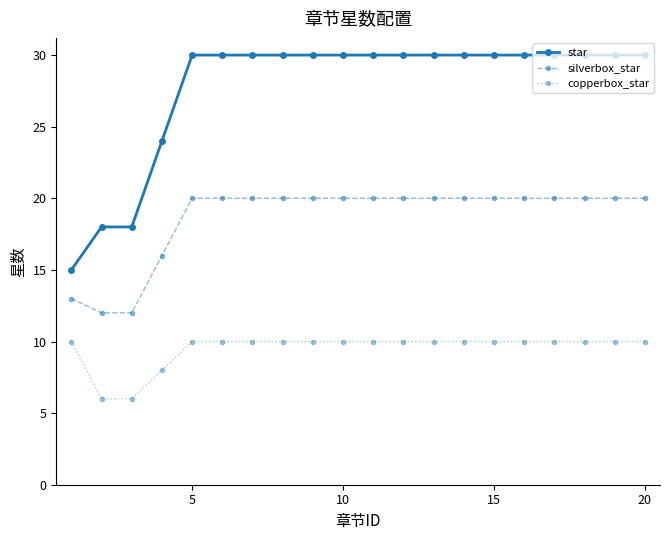

Which series has the largest total across all categories?

star